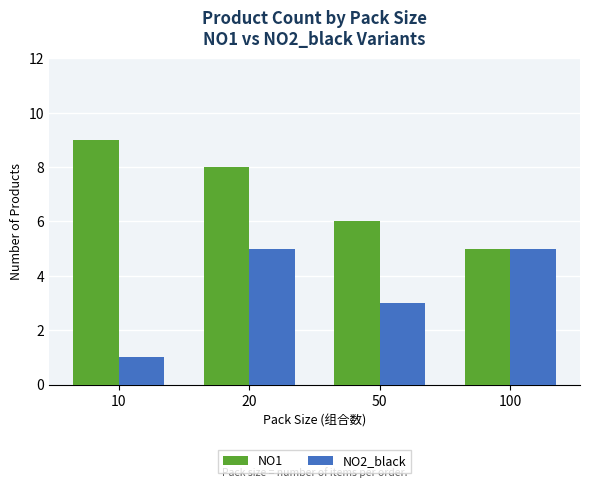

What is the difference between the maximum and minimum values in the NO1 series?

4